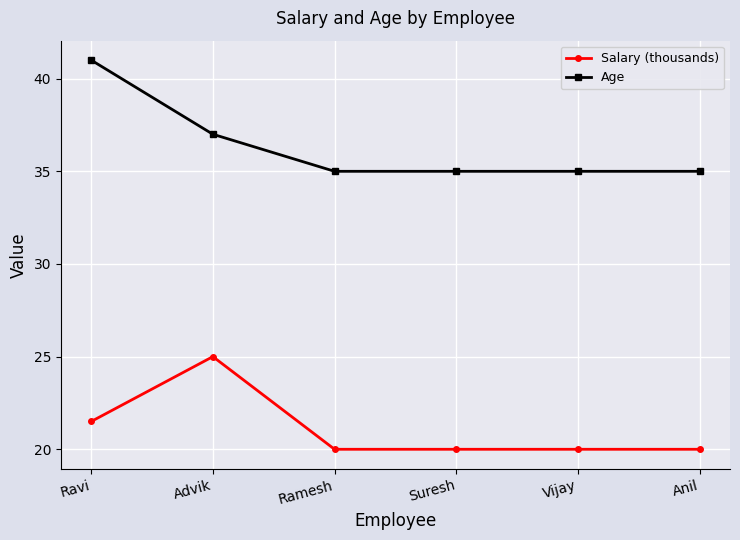

How many distinct data groups are displayed?

2